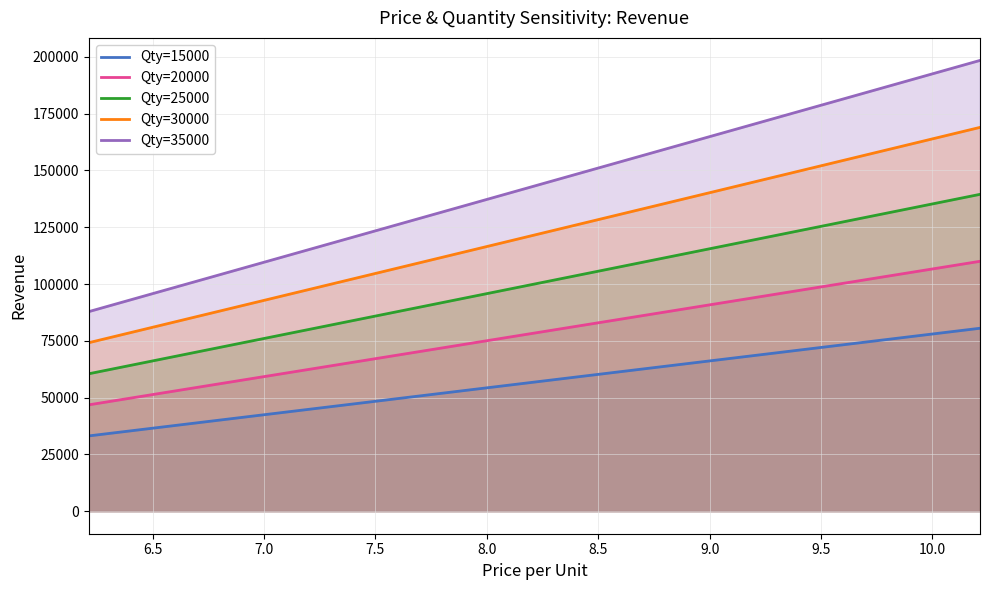

Which series has the widest spread of values?

Qty=35000